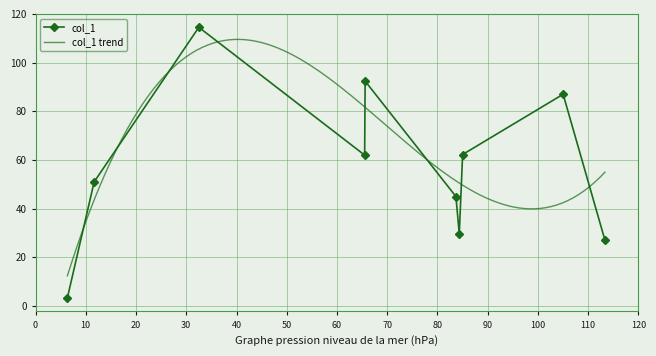

At which category does the chart reach its peak across all series?

32.5